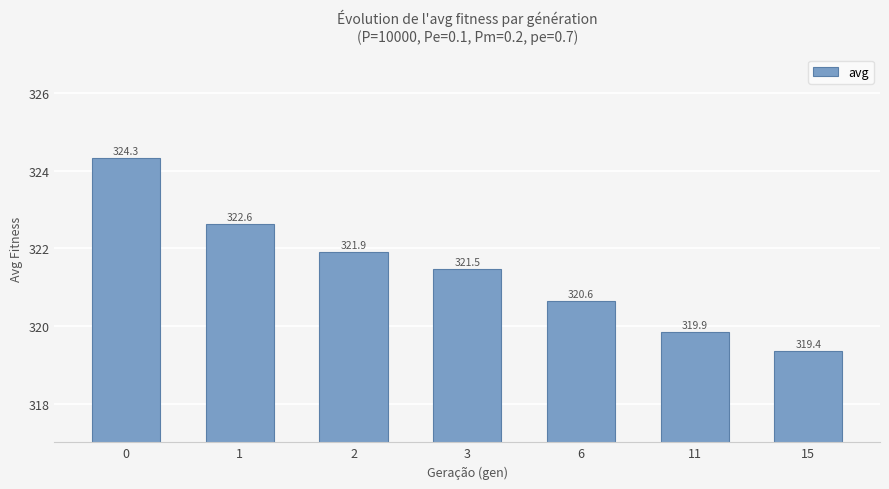

What is the greatest value displayed?

324.3